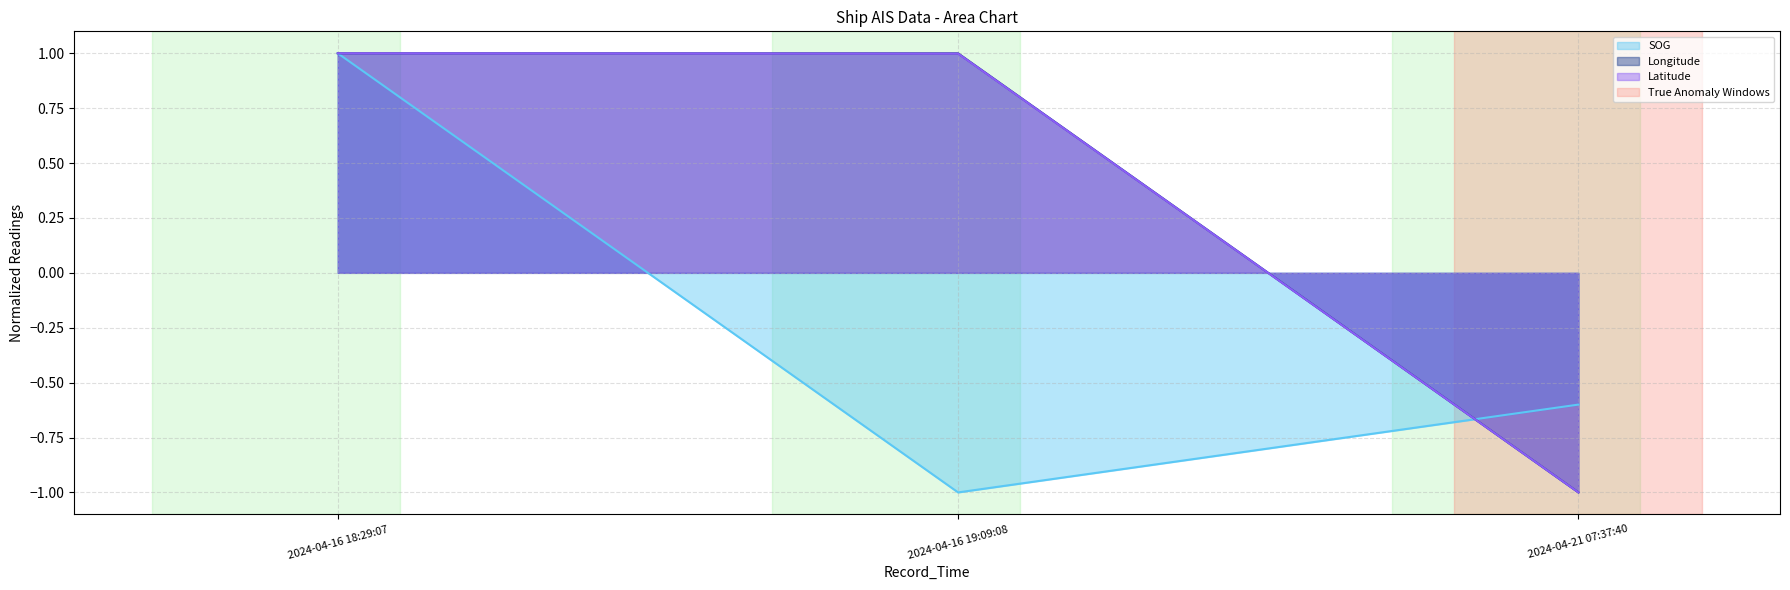

What position from the left is 2024-04-16 19:09:08?

2